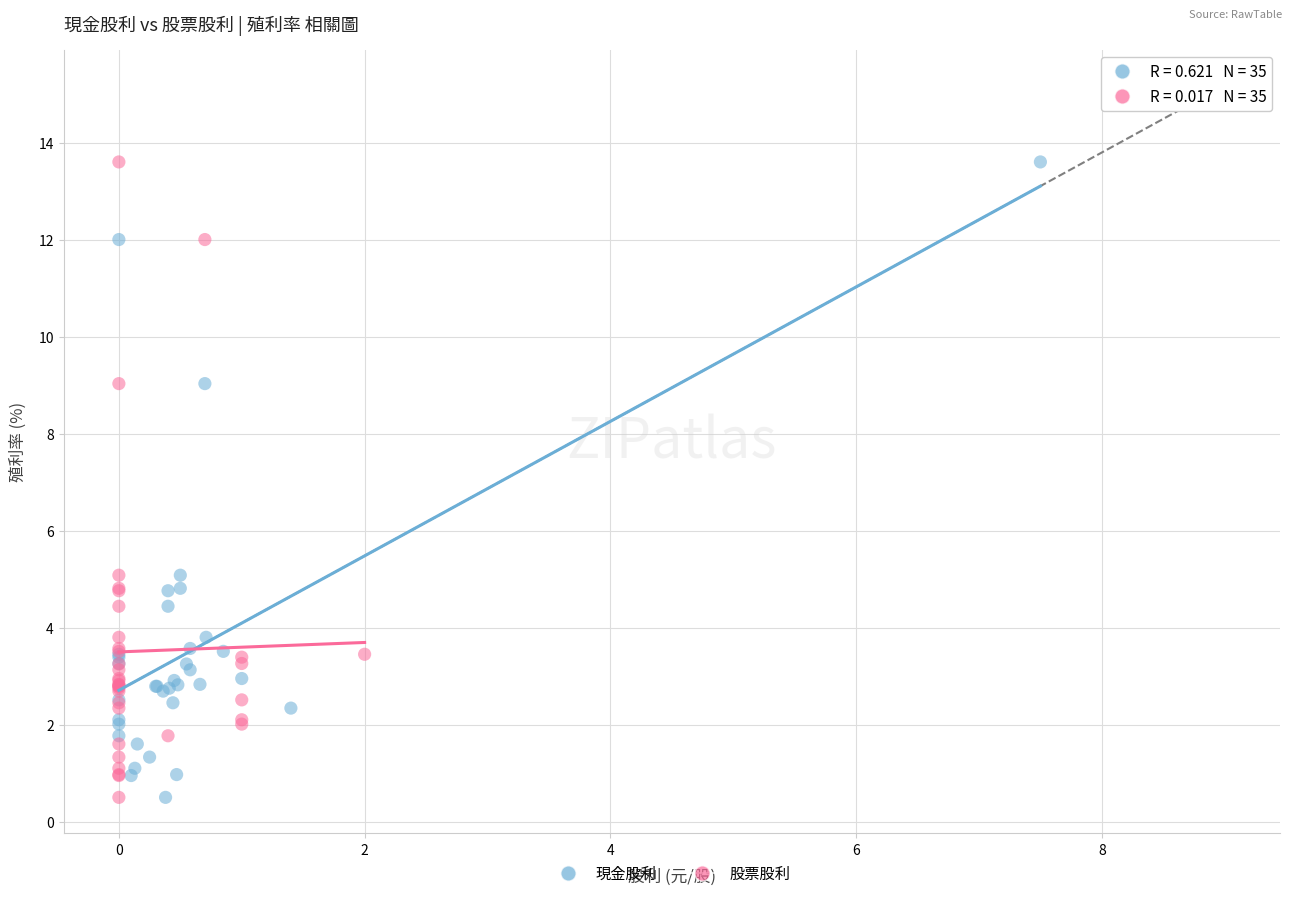

What are all the series names shown in the legend?

現金股利, 股票股利